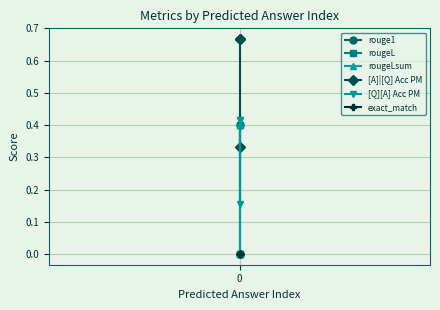

List the series in order of their peak value, highest first.

[A]|[Q] Acc PM, [Q][A] Acc PM, rouge1, rougeL, rougeLsum, exact_match